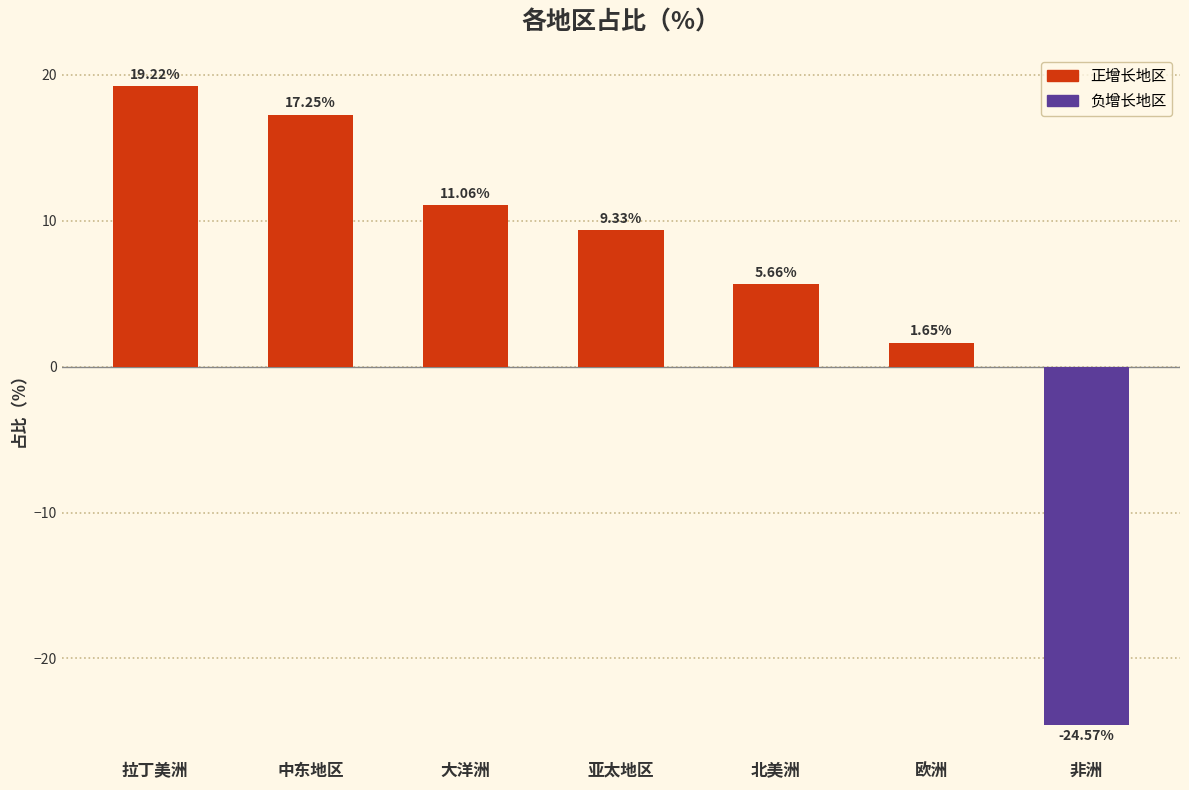

Count the number of values greater than 9.

4